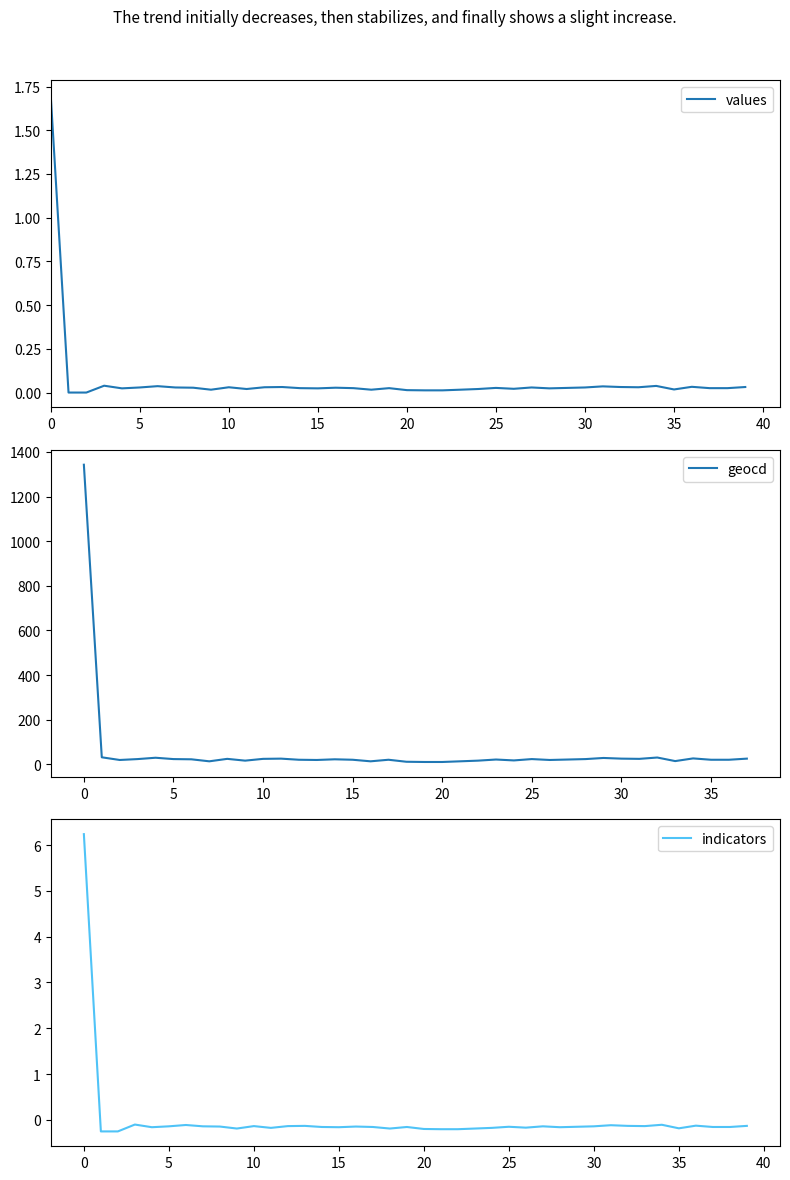

The value of values at 34 is 0.1. True or false?

False